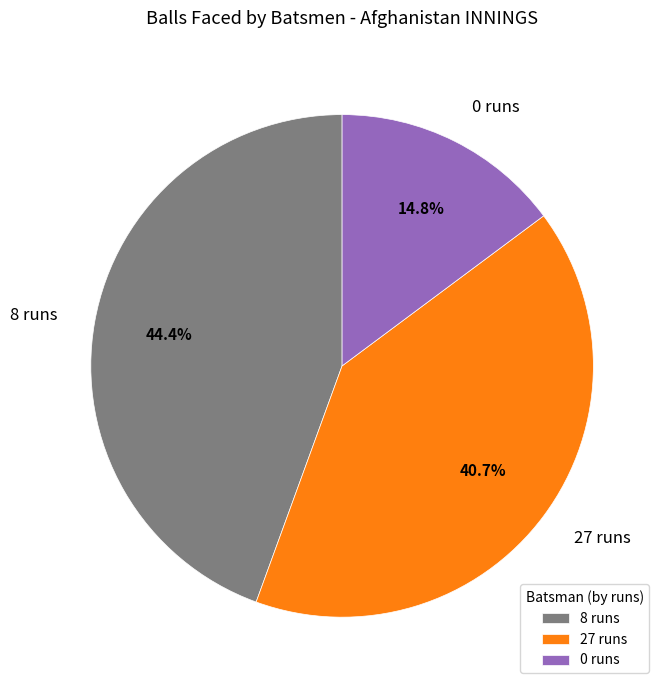

Is it true that 8 runs is 44% of the pie?

True